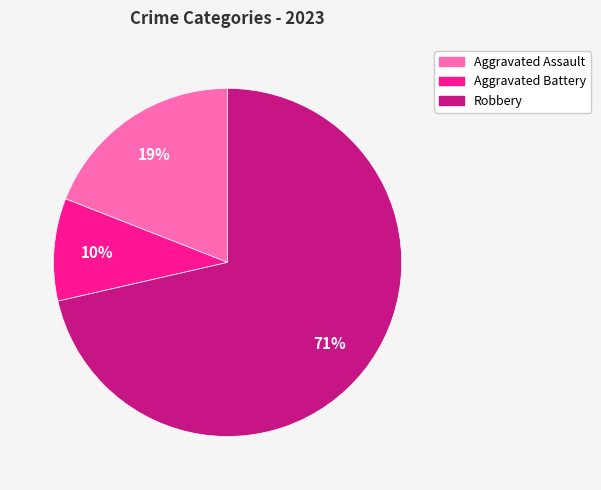

Is there any slice that represents more than half of the pie?

Yes